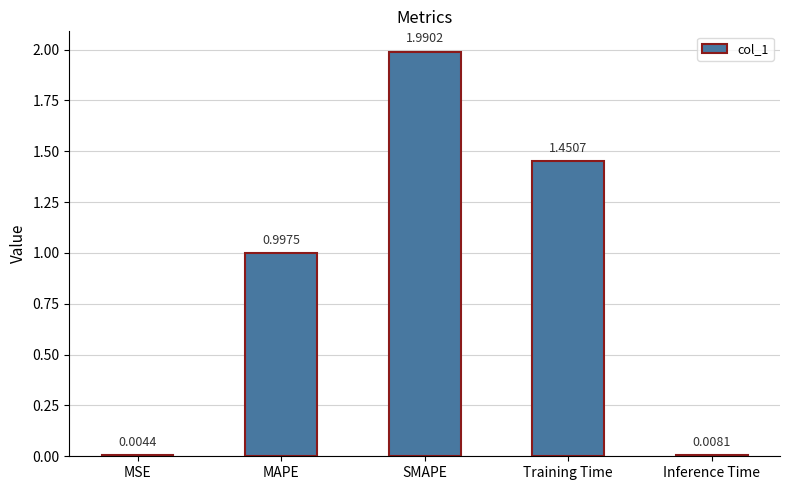

What is the difference between the values at SMAPE and Training Time?

0.5